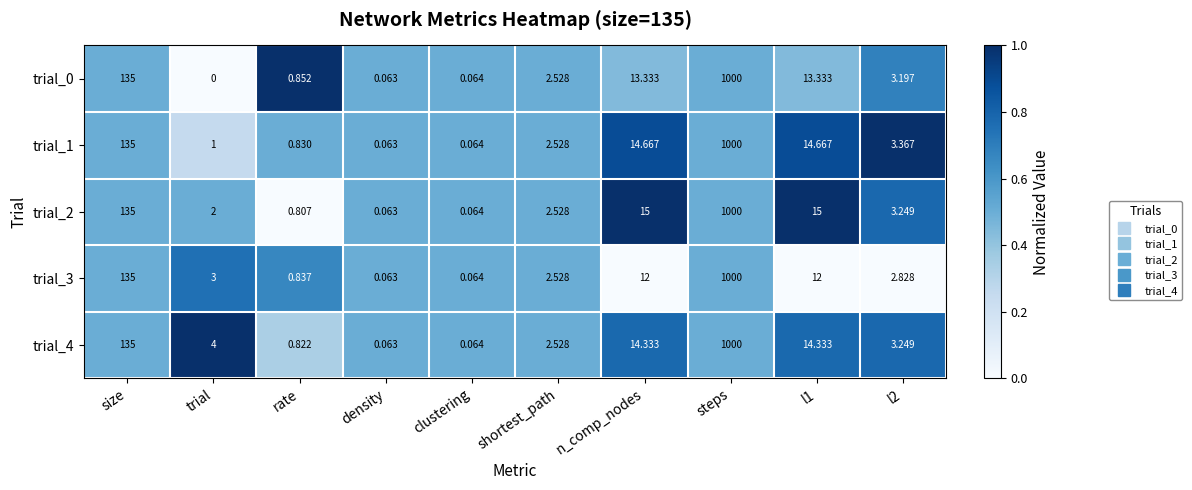

What is the spread (max minus min) of values at n_comp_nodes?

3.0